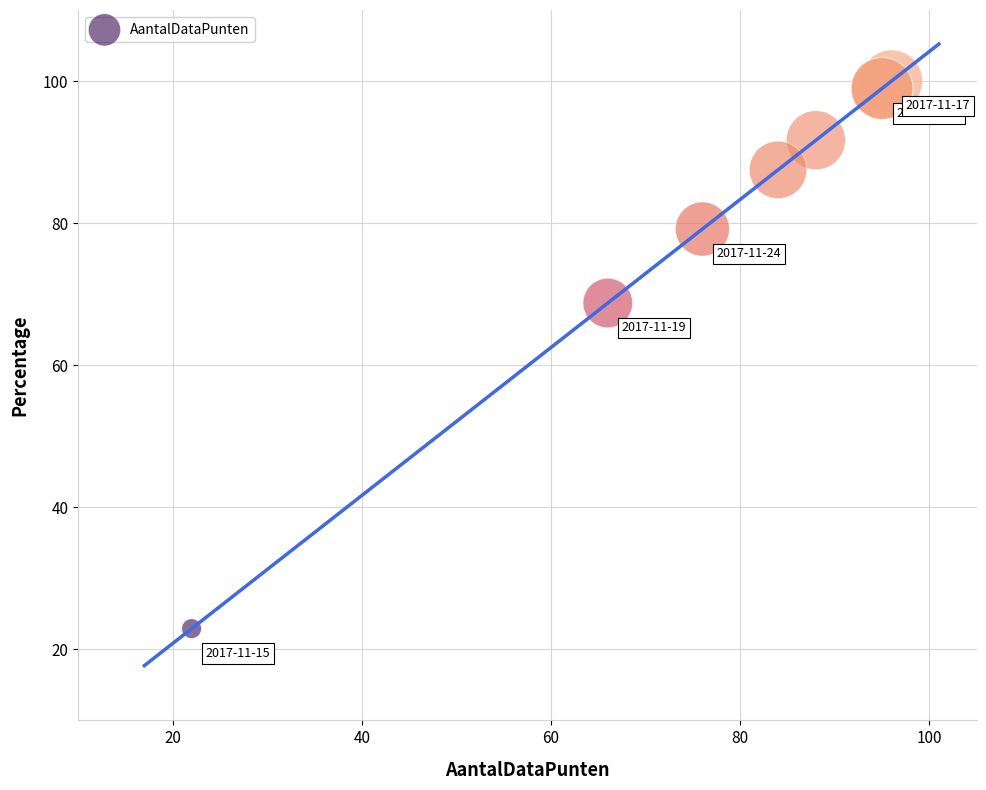

What Y value in the scatter plot is closest to 61?

68.8